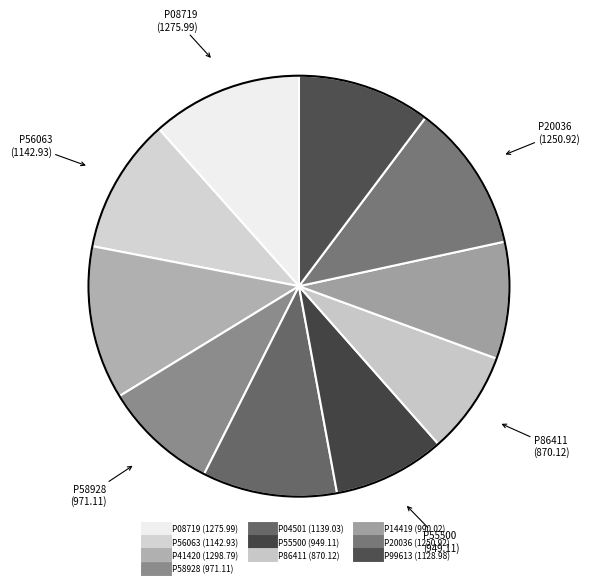

To the nearest percent, what is the difference between the P04501 and P86411 slice percentages?

2%